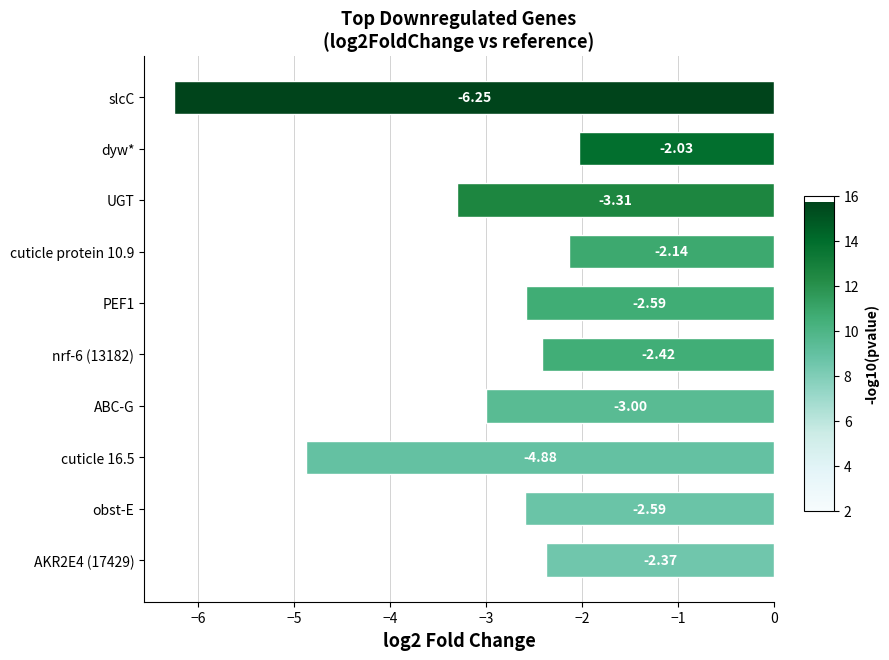

What is the change in value from obst-E to AKR2E4 (17429)?

+0.2